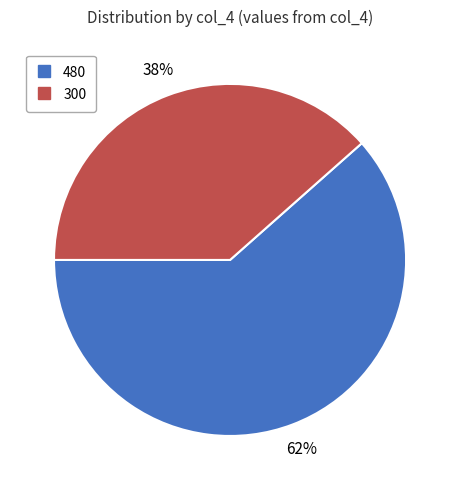

Do 300 and 480 together represent more than half of the pie?

Yes